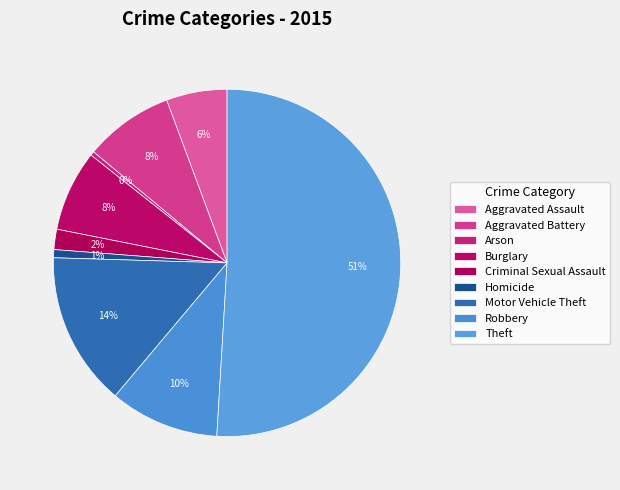

Rank the categories by value from highest to lowest.

Theft, Motor Vehicle Theft, Robbery, Aggravated Battery, Burglary, Aggravated Assault, Criminal Sexual Assault, Homicide, Arson